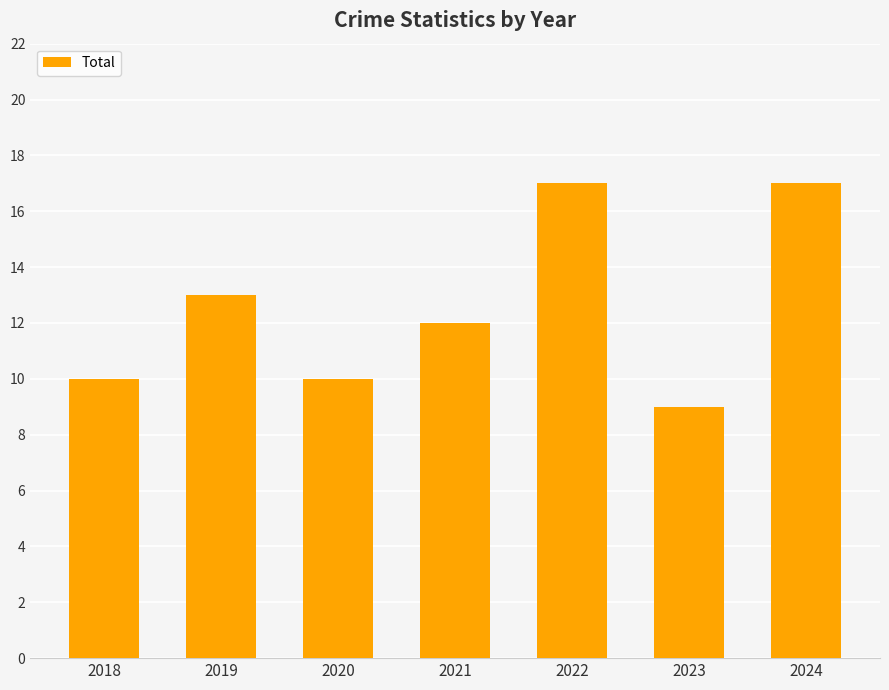

What is the difference between the maximum and second lowest values?

7